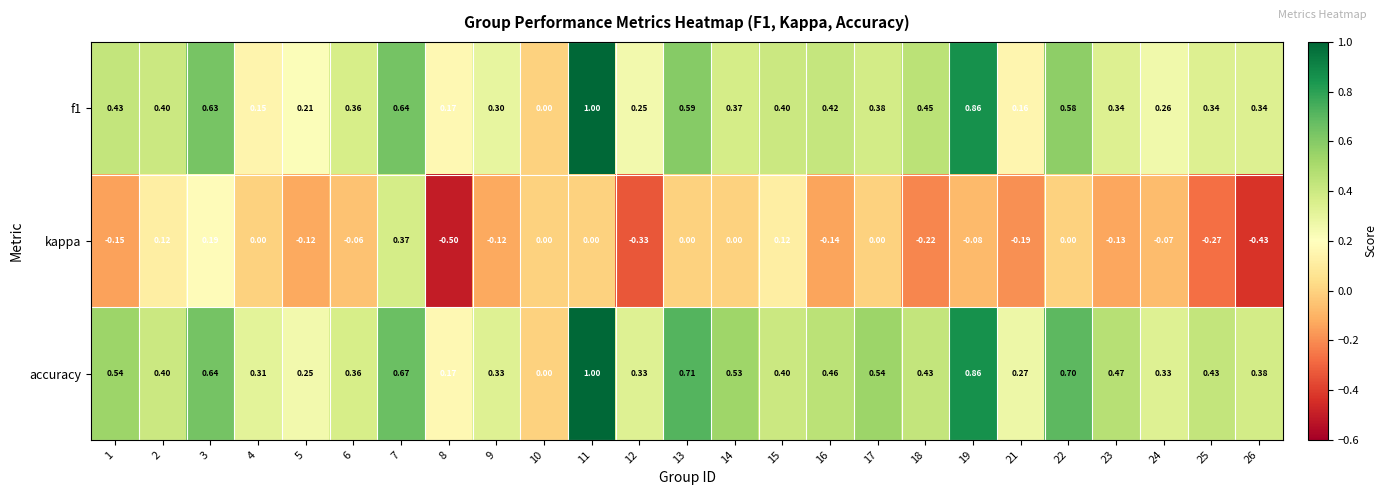

How many distinct data groups are displayed?

3